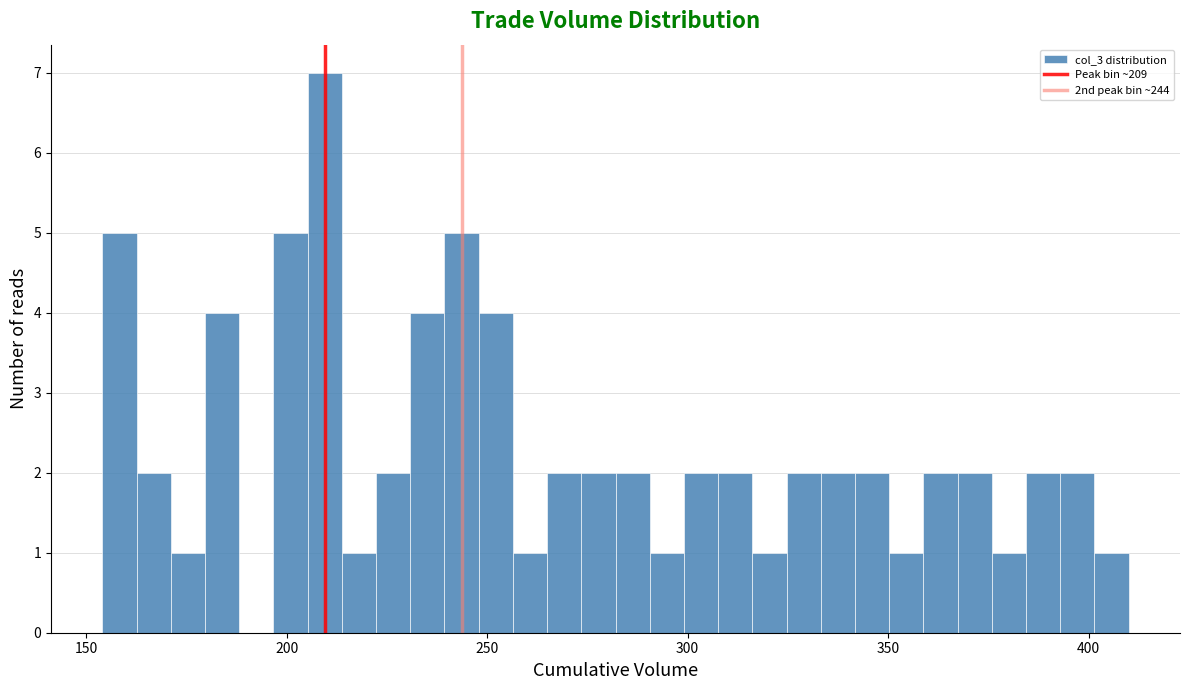

Around what value on the x-axis is the tallest bar? Give the approximate position of its centre, as read against the axis.

210